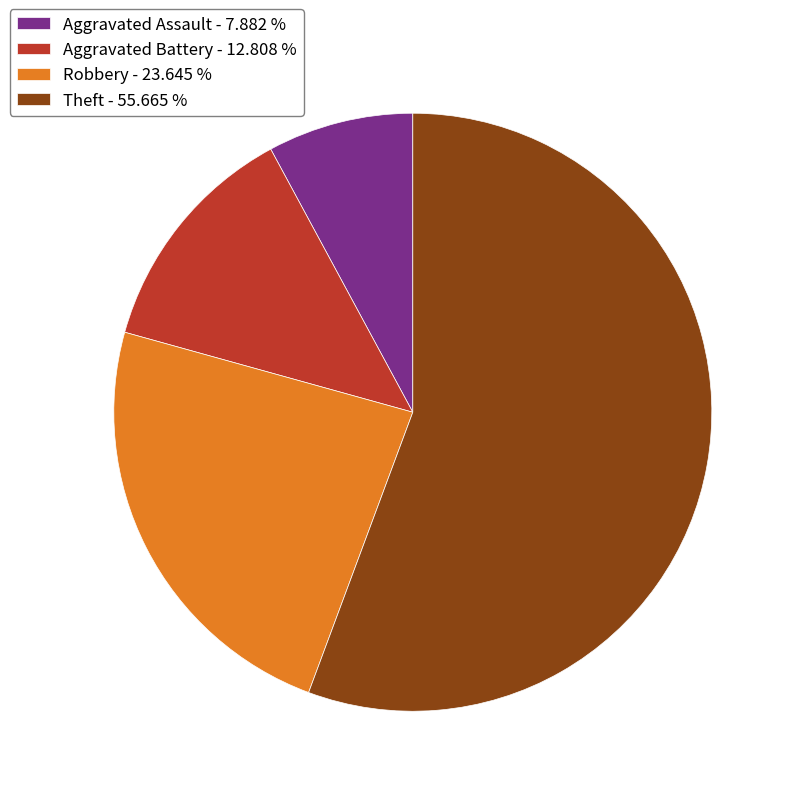

Is the sum of Robbery and Theft greater than half?

Yes